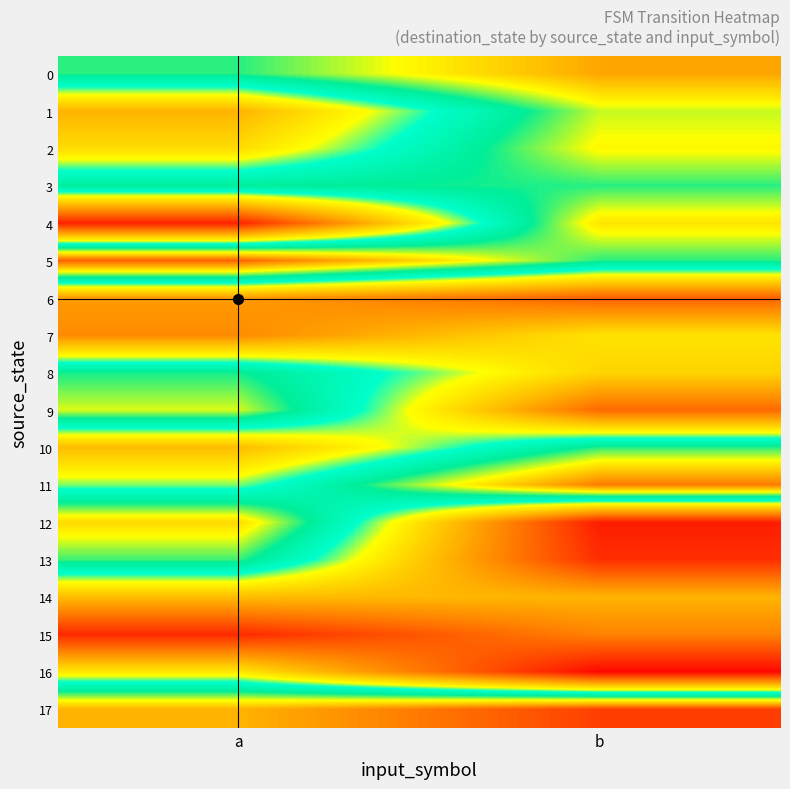

Which series has the largest total across all categories?

17